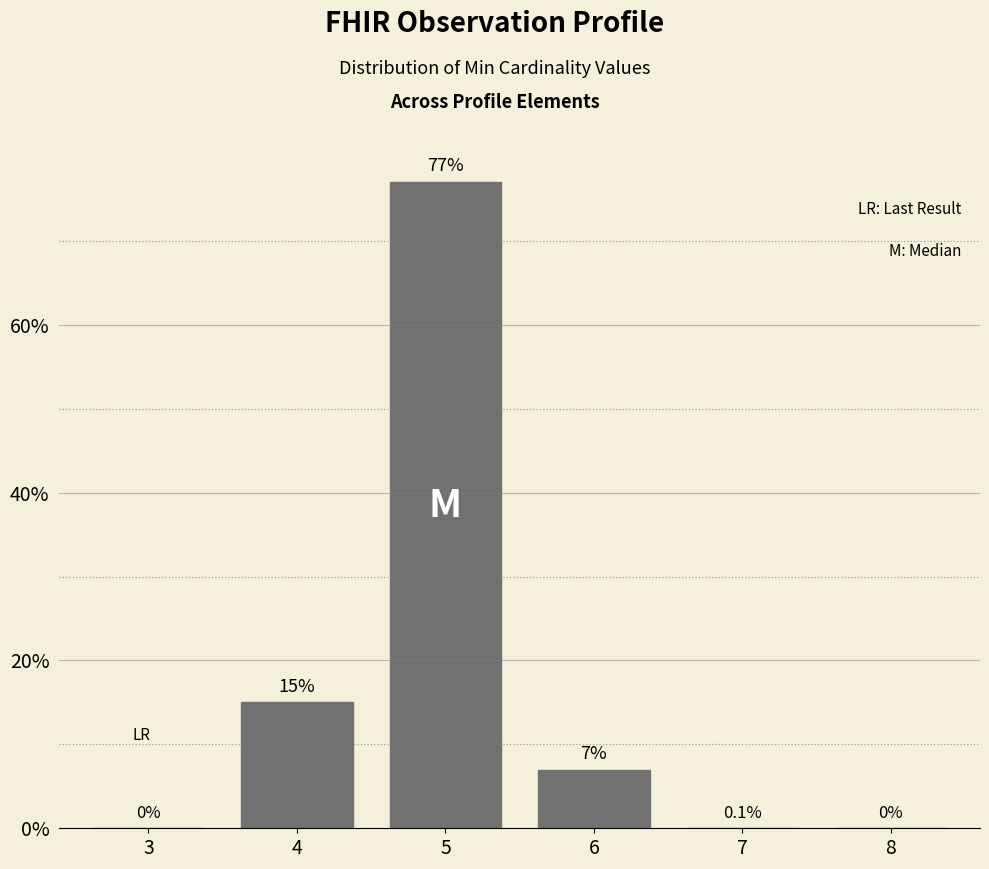

Reading left to right, transcribe all the data shown in this chart.

3=0	4=15	5=77	6=7	7=0	8=0